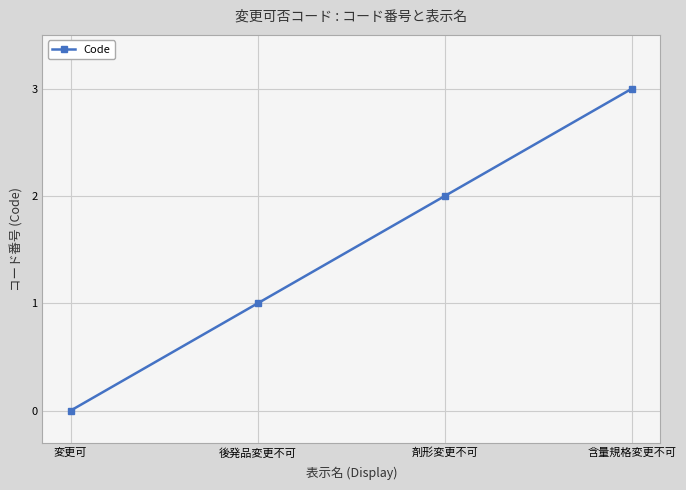

Count the values in the range 1 to 3.

3